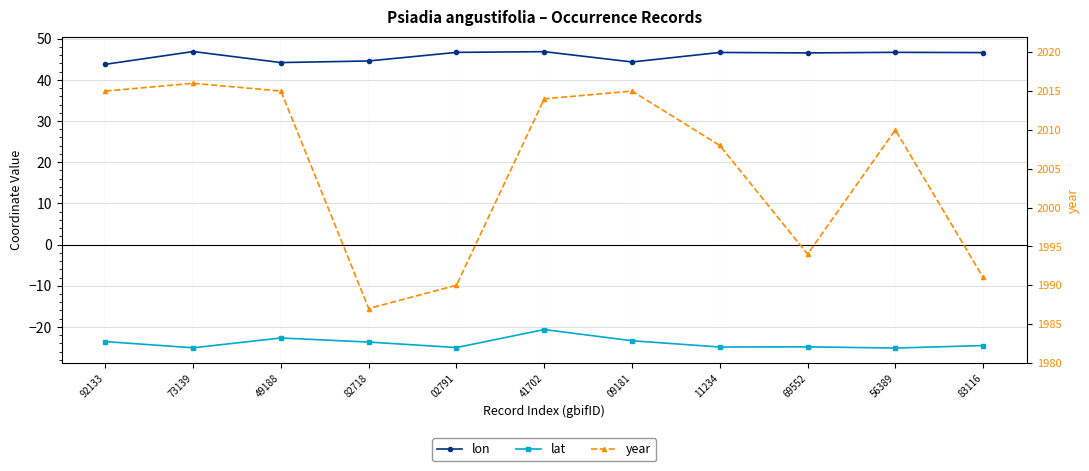

What is the value of the lon point at the 3rd from the left?

44.2